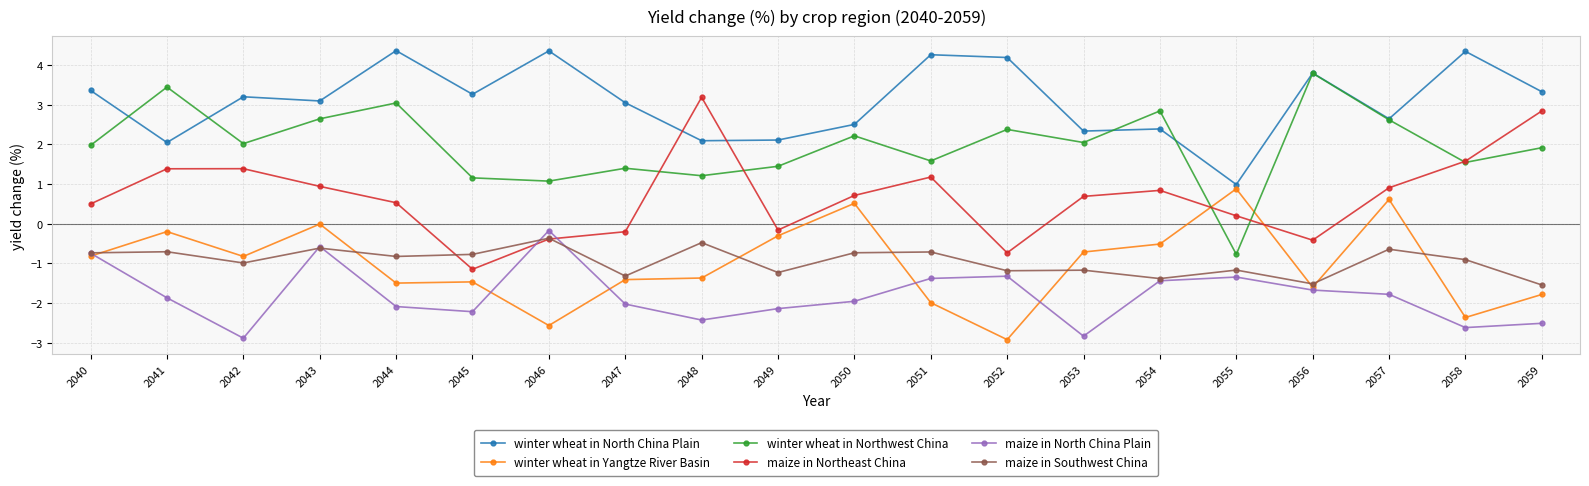

Which series has the largest total across all categories?

winter wheat in North China Plain